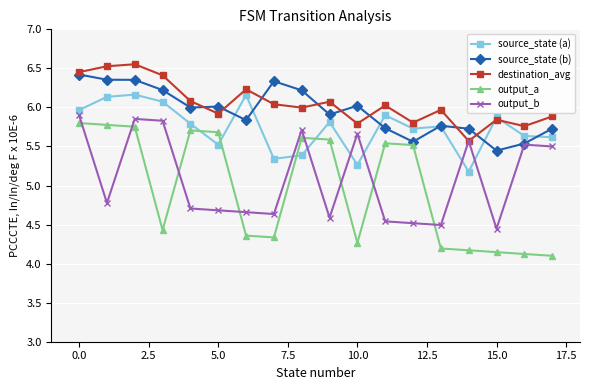

Which series has the widest spread of values?

output_a